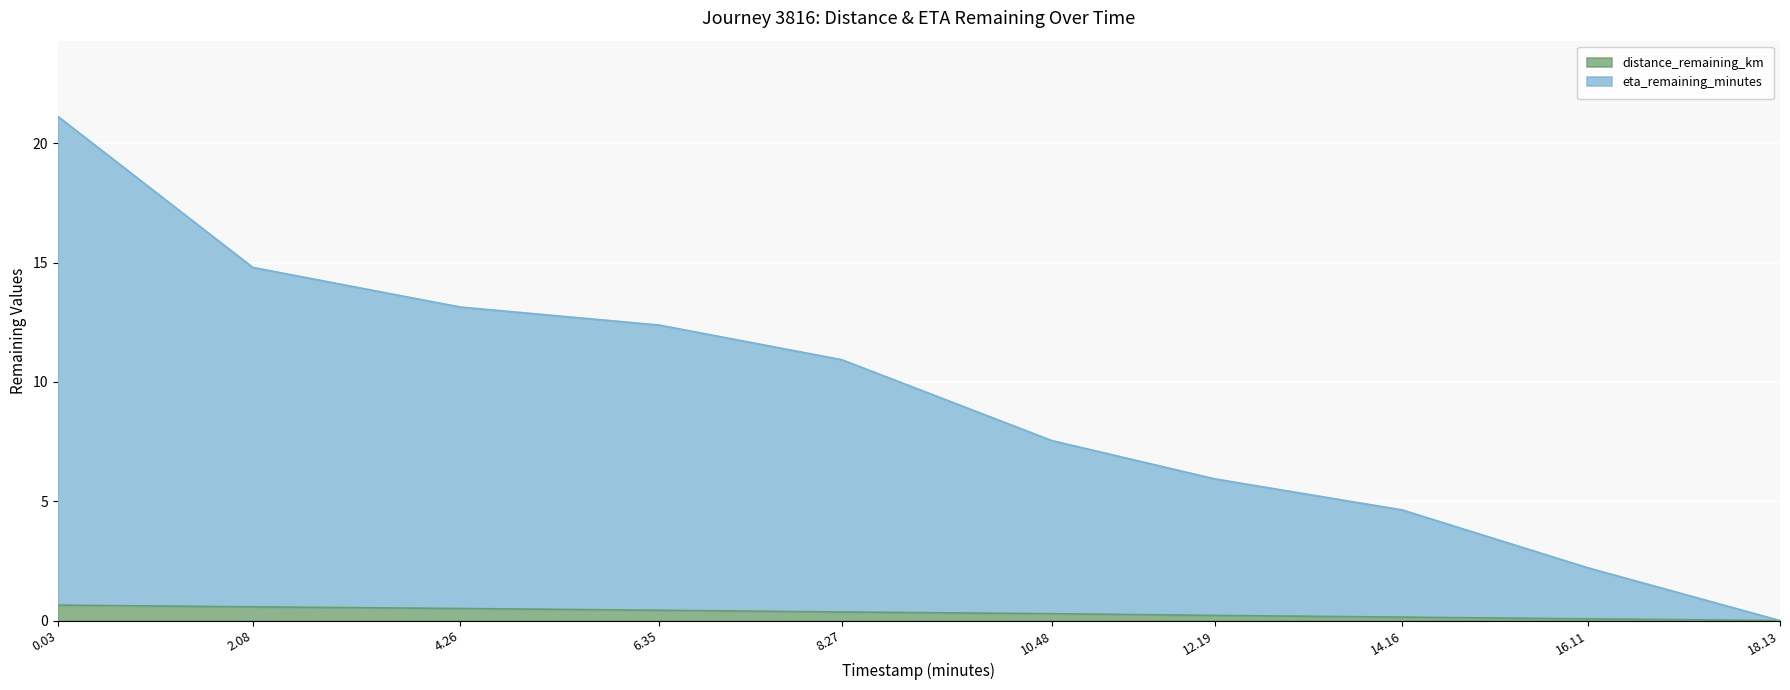

True or false: eta_remaining_minutes and distance_remaining_km cross at least once.

False